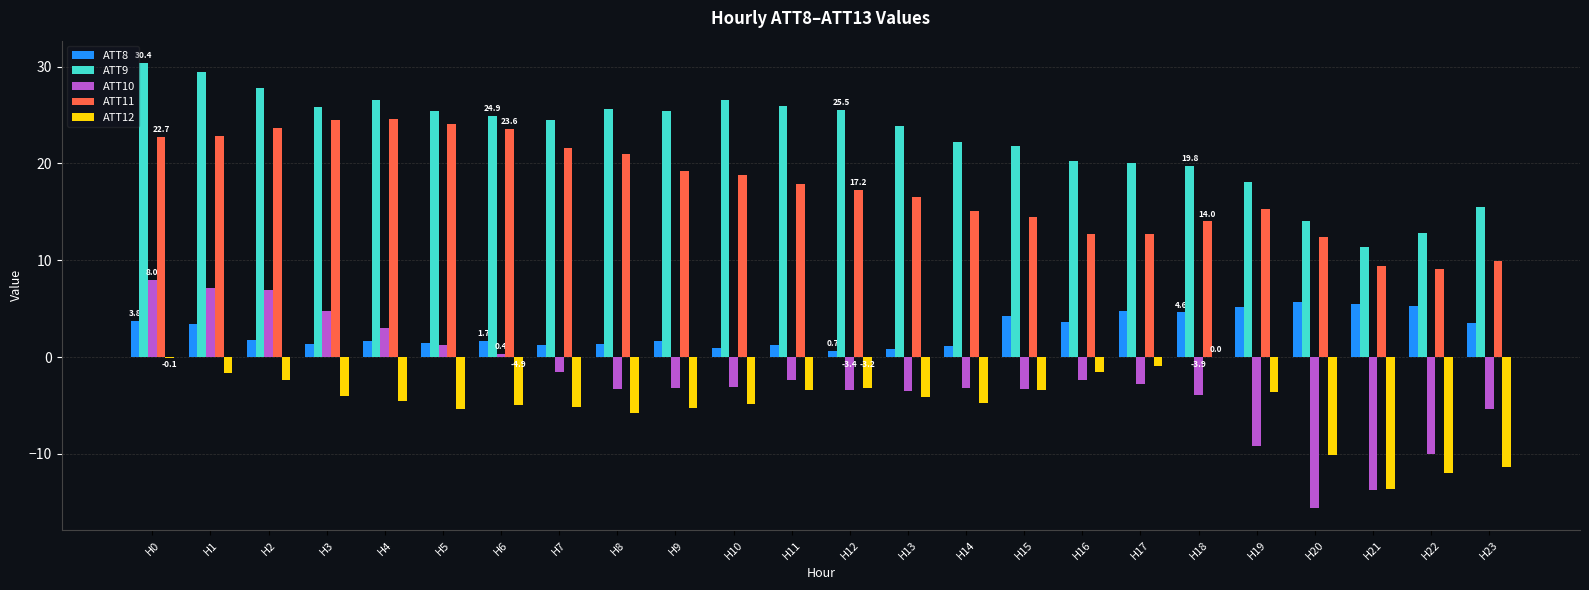

What is the maximum value for ATT11?

24.6